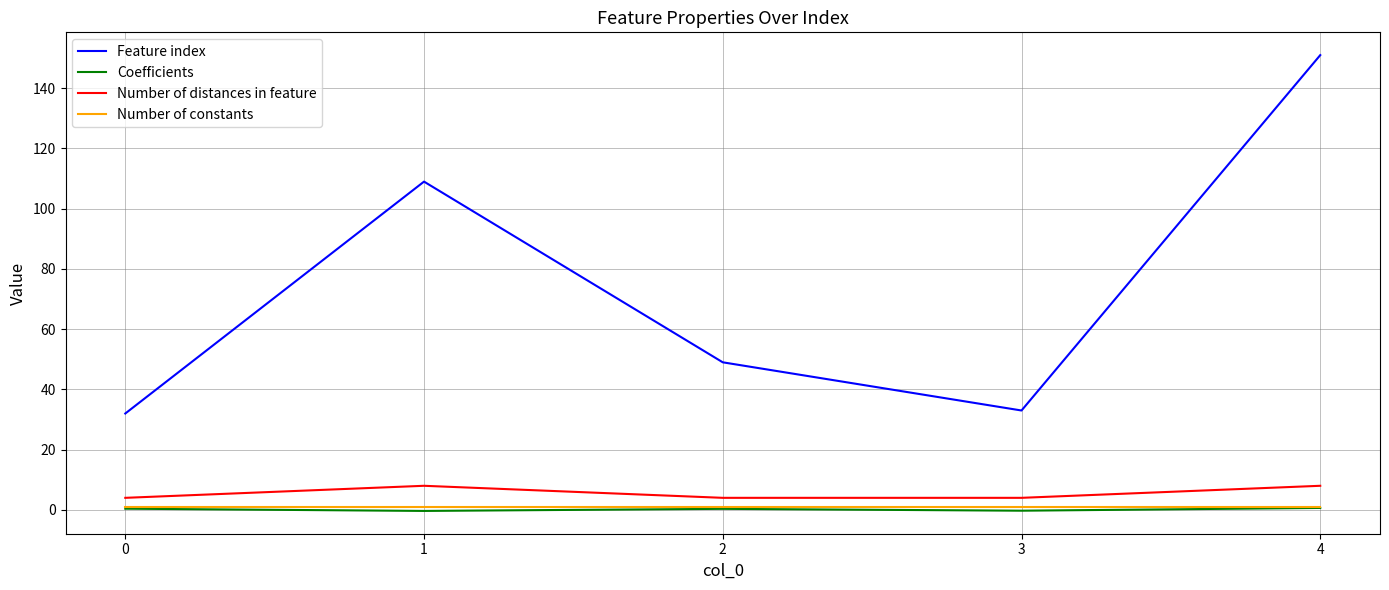

Which series has the largest total across all categories?

Feature index